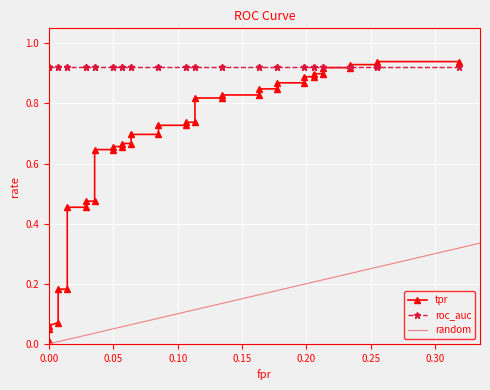

What is the label of the 26th point from the left?

25